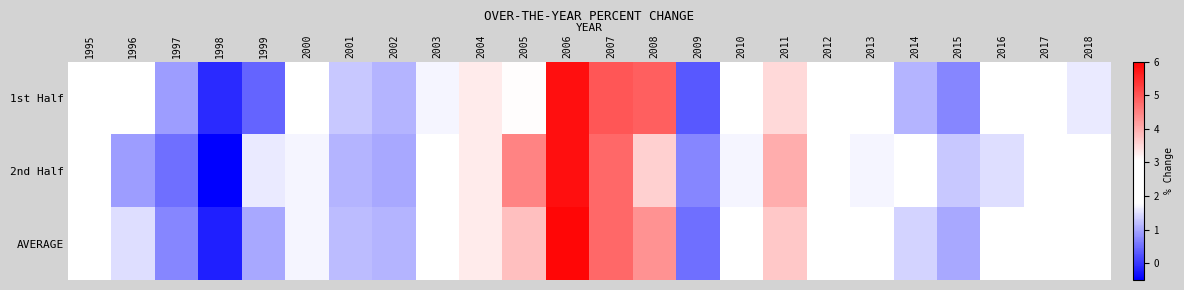

At which category is the sum across all series the highest?

2006